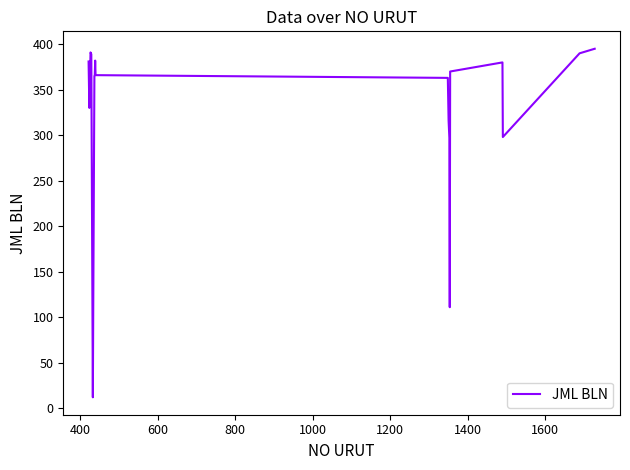

Does the chart display data point markers on the line(s)?

No